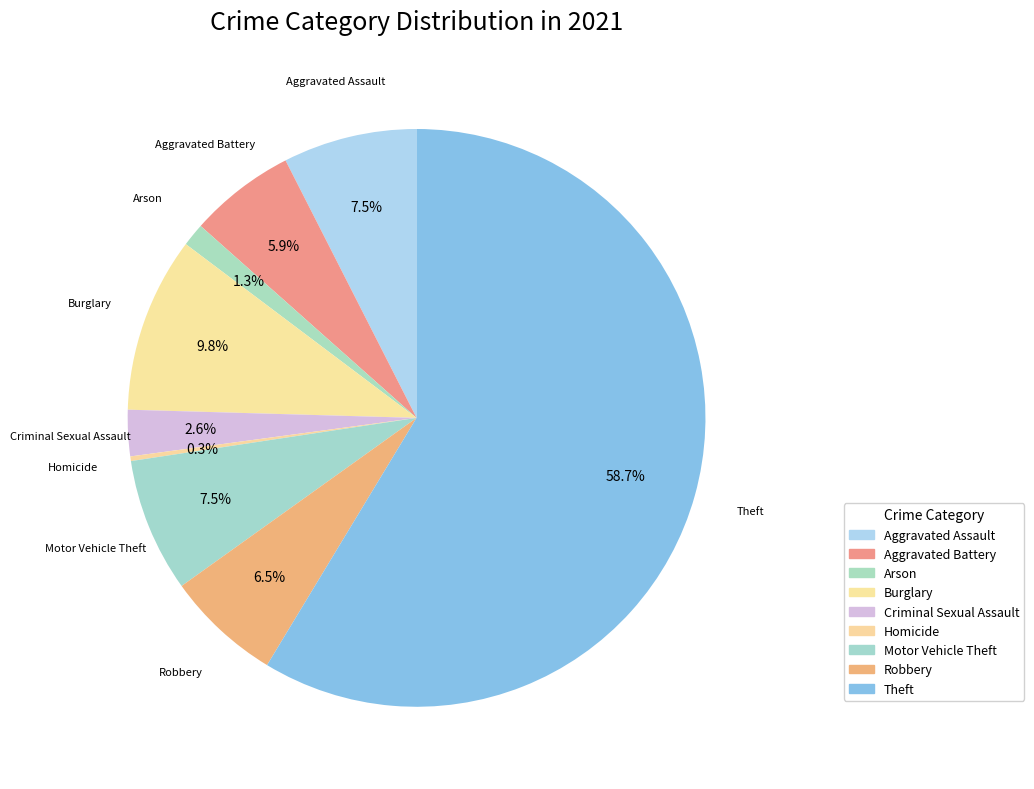

To the nearest percent, what is the average slice percentage?

11%